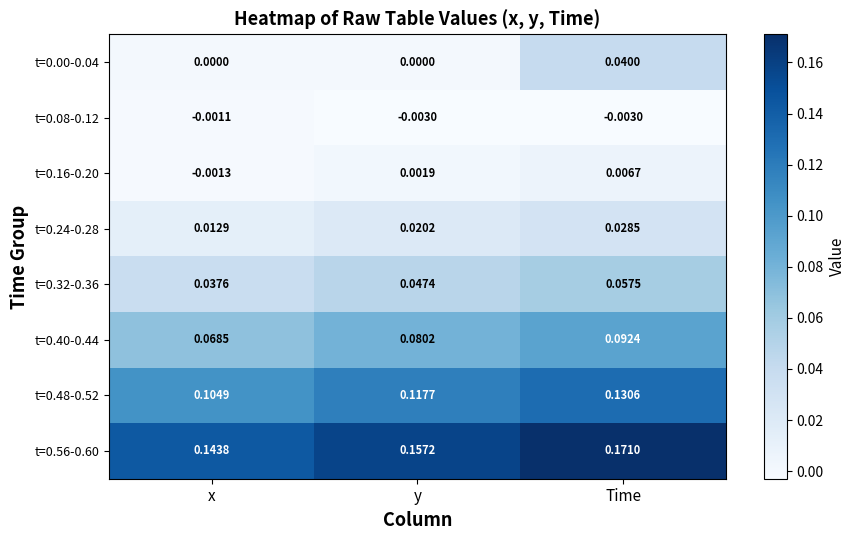

At which label does t=0.08-0.12 reach its peak?

x